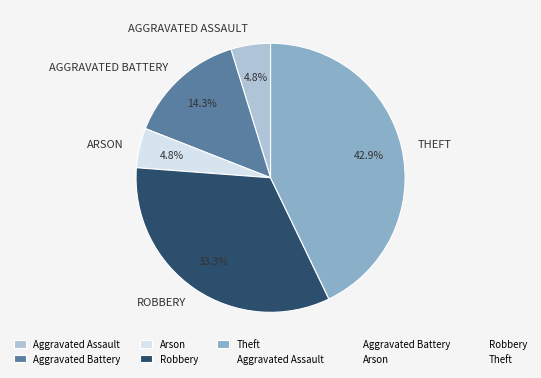

Is there any slice that represents more than half of the pie?

No